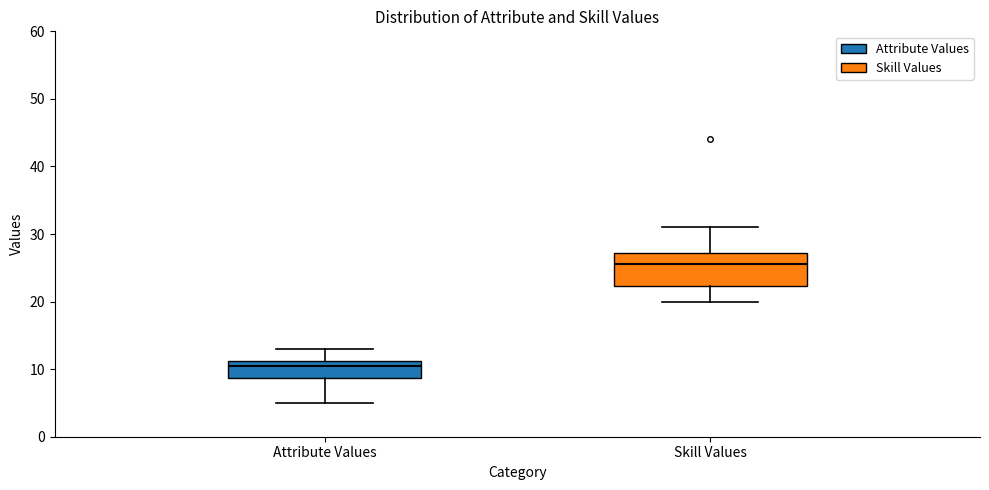

Reading left to right, read every box against the y-axis: the position of its median line, the range the box covers, and the ends of its whiskers. The values are not printed on the chart, so give them approximately, as read against the axis.

Attribute Values: median 11 (just below the box's upper edge), box 9 to 11, whiskers 5 to 13
Skill Values: median 26, box 22 to 27, whiskers 20 to 31